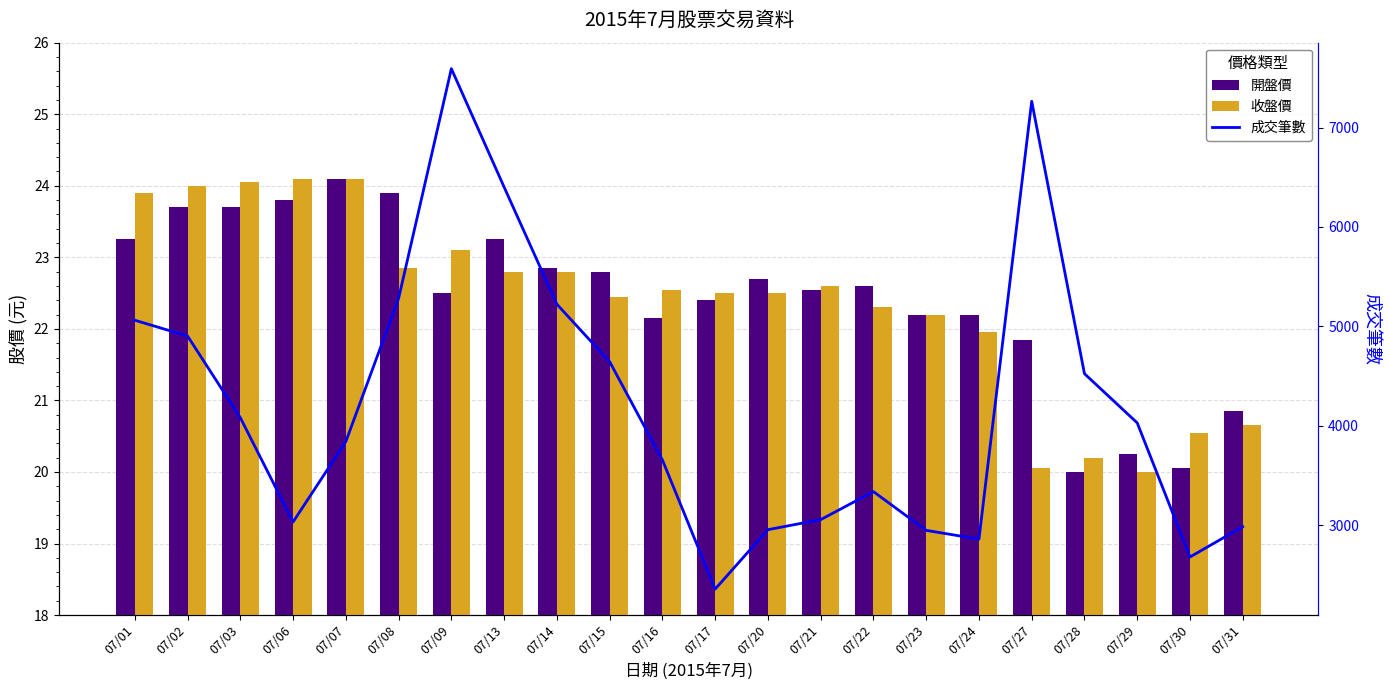

Reading left to right, extract all data points from this chart.

開盤價: 23.2	23.7	23.7	23.8	24.1	23.9	22.5	23.2	22.9	22.8	22.1	22.4	22.7	22.6	22.6	22.2	22.2	21.9	20.0	20.2	20.1	20.9
收盤價: 23.9	24.0	24.1	24.1	24.1	22.9	23.1	22.8	22.8	22.4	22.6	22.5	22.5	22.6	22.3	22.2	21.9	20.1	20.2	20.0	20.6	20.6
成交筆數: 5061.0	4902.0	4080.0	3031.0	3840.0	5281.0	7593.0	6401.0	5222.0	4644.0	3655.0	2355.0	2953.0	3054.0	3336.0	2946.0	2858.0	7265.0	4523.0	4028.0	2678.0	2983.0